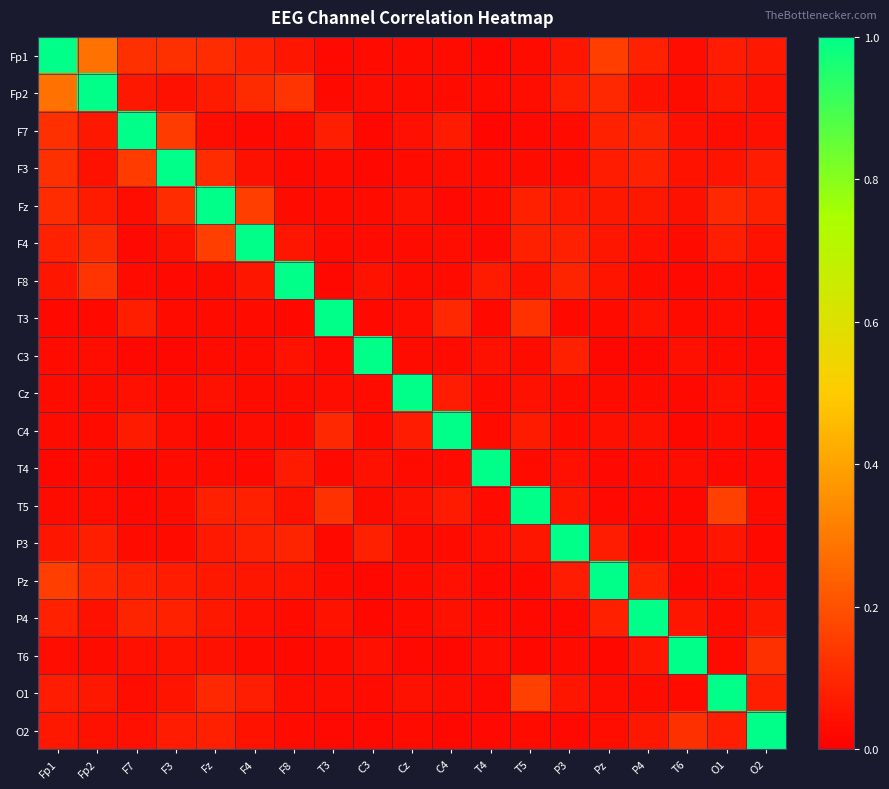

Which category has the highest value across all series?

Fp1